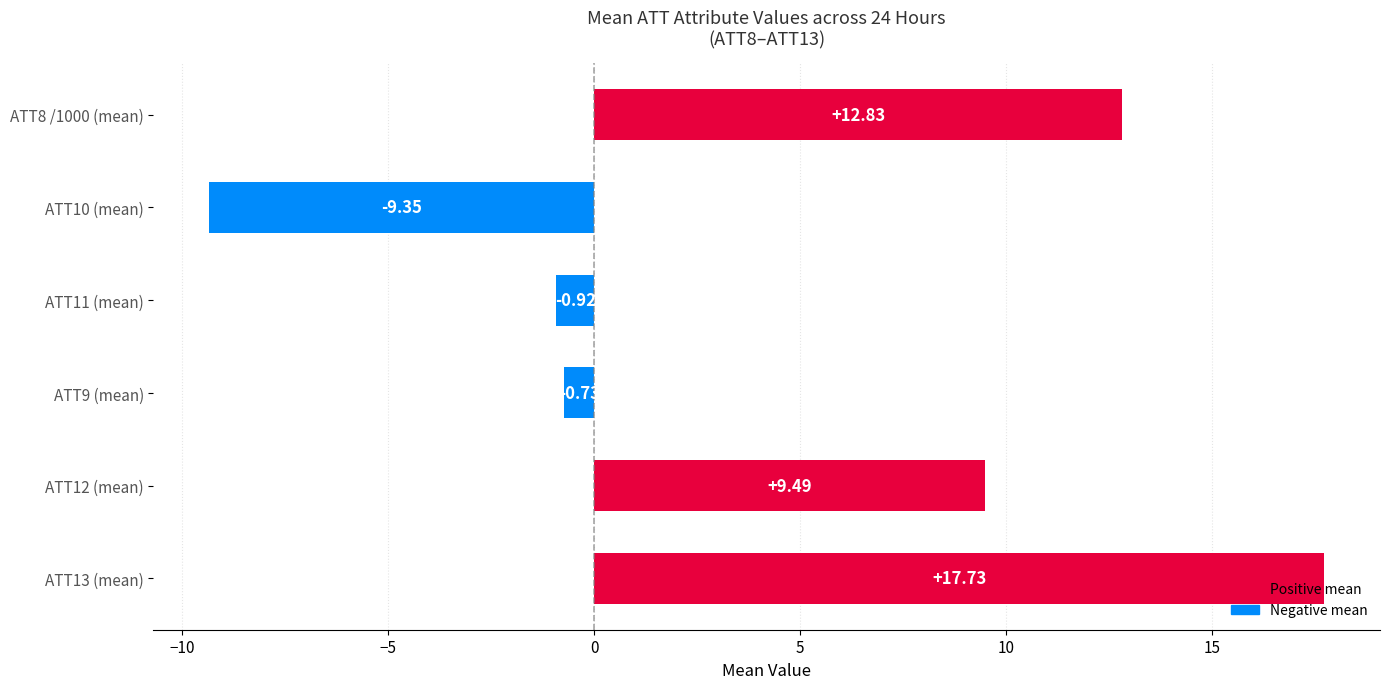

Which has a higher value, ATT12 (mean) or ATT8 /1000 (mean)?

ATT8 /1000 (mean)